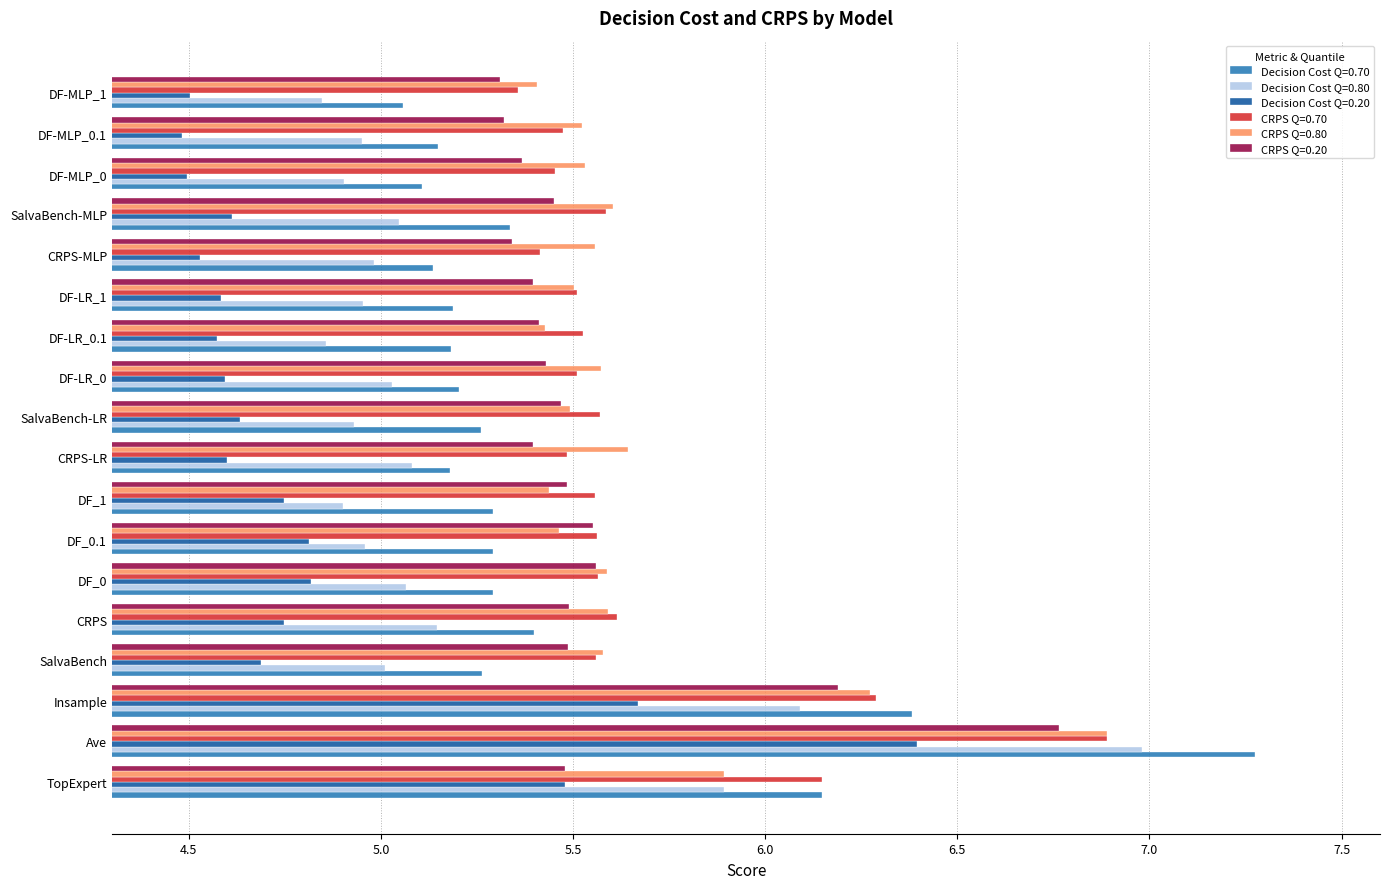

Is the value of CRPS Q=0.20 at SalvaBench-MLP greater than the value of Decision Cost Q=0.20 at DF-MLP_0.1?

Yes